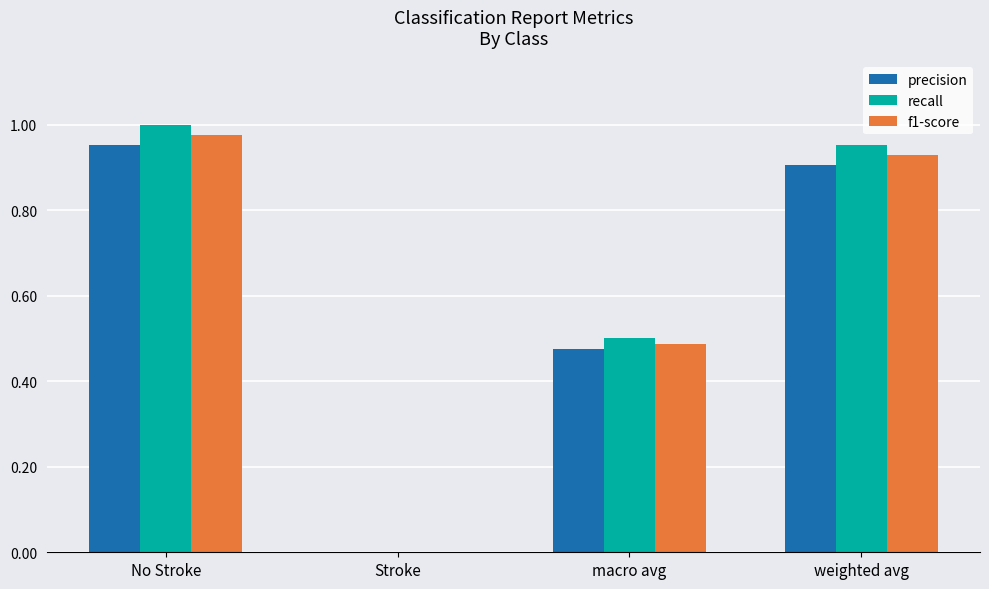

What is the sum of all f1-score values?

2.4